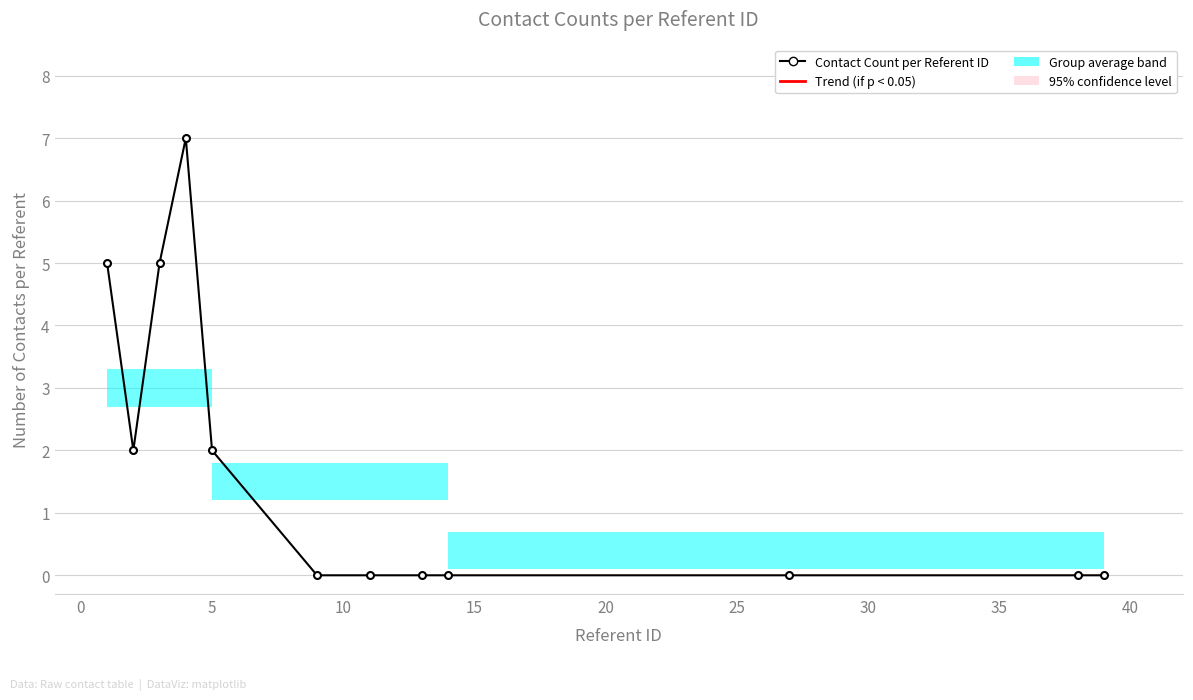

What is the value of the 3rd point from the left?

5